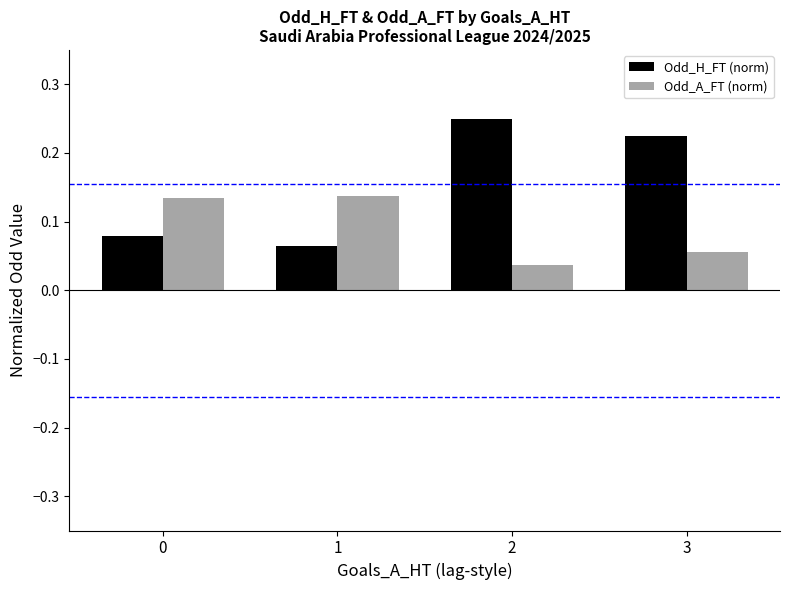

What are all the series names shown in the legend?

Odd_H_FT (norm), Odd_A_FT (norm)